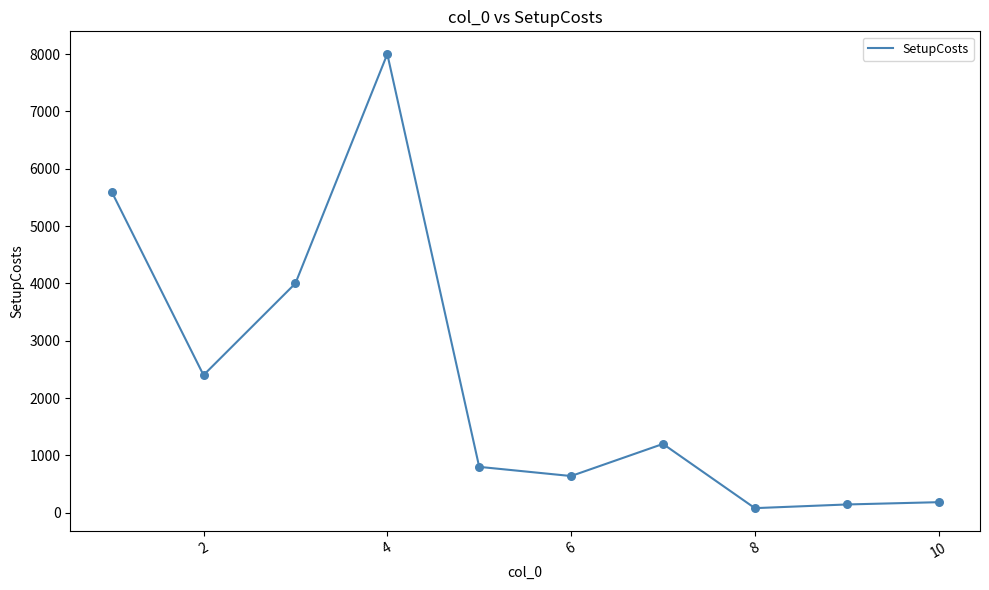

What is the difference between the maximum and minimum values?

7920